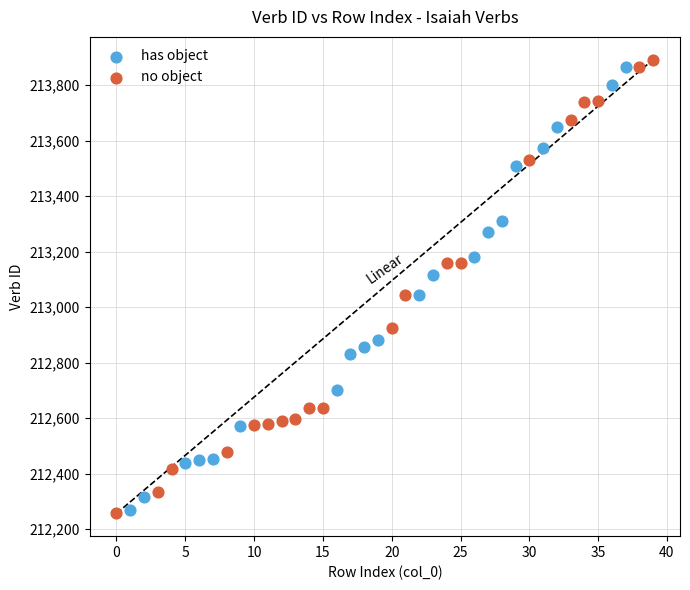

Which series has the largest Y range (max minus min)?

no object